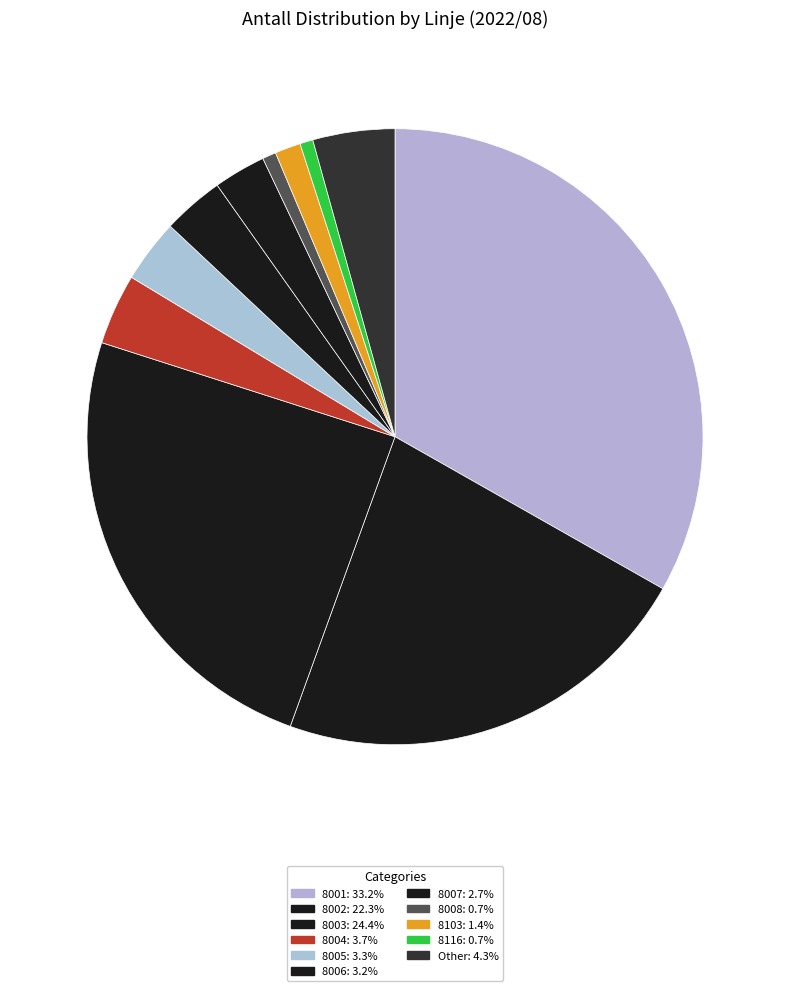

To the nearest percent, what portion does Other represent?

4%